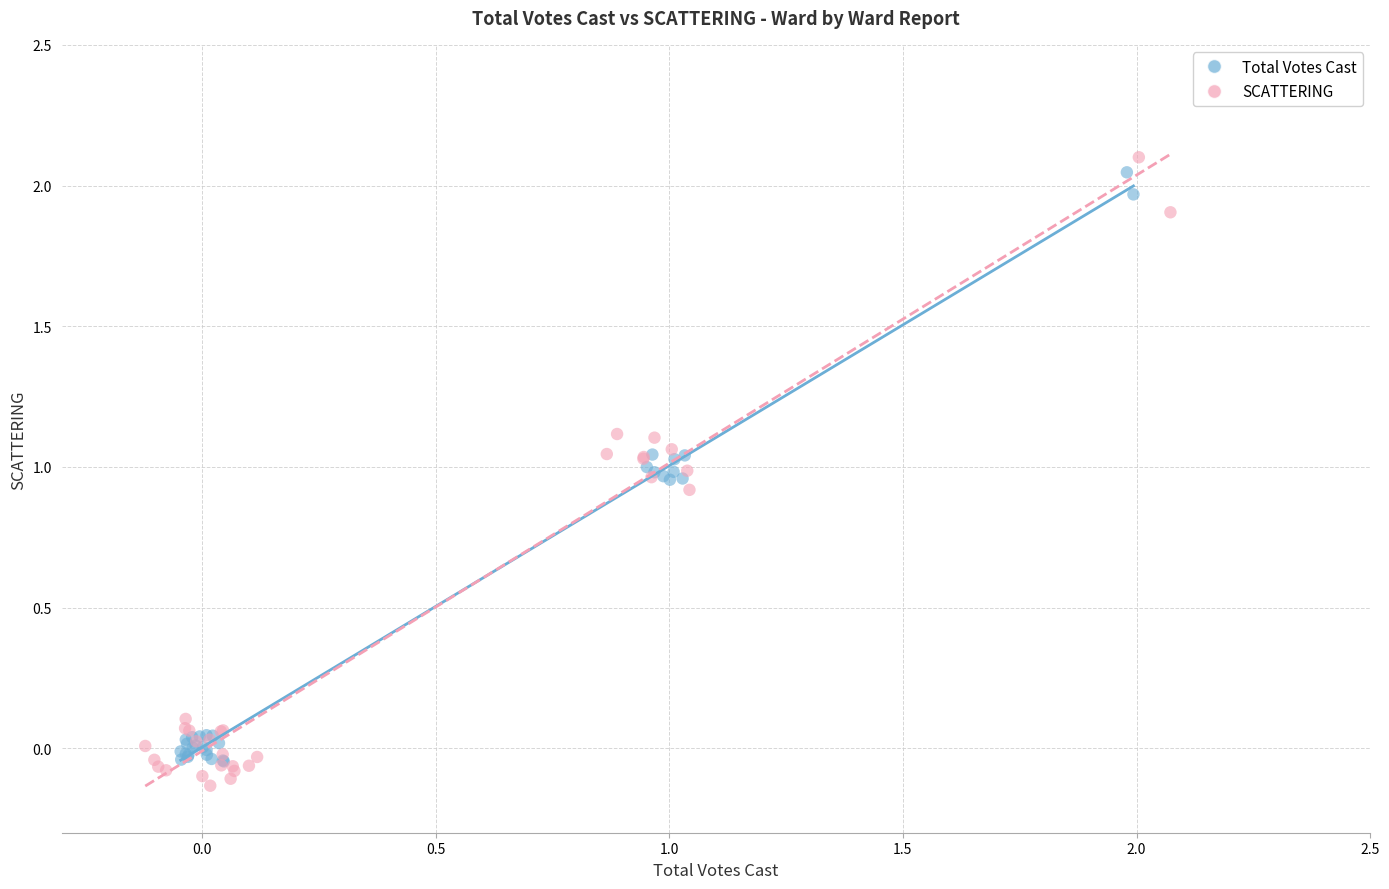

What are all the series names shown in the legend?

Total Votes Cast, SCATTERING